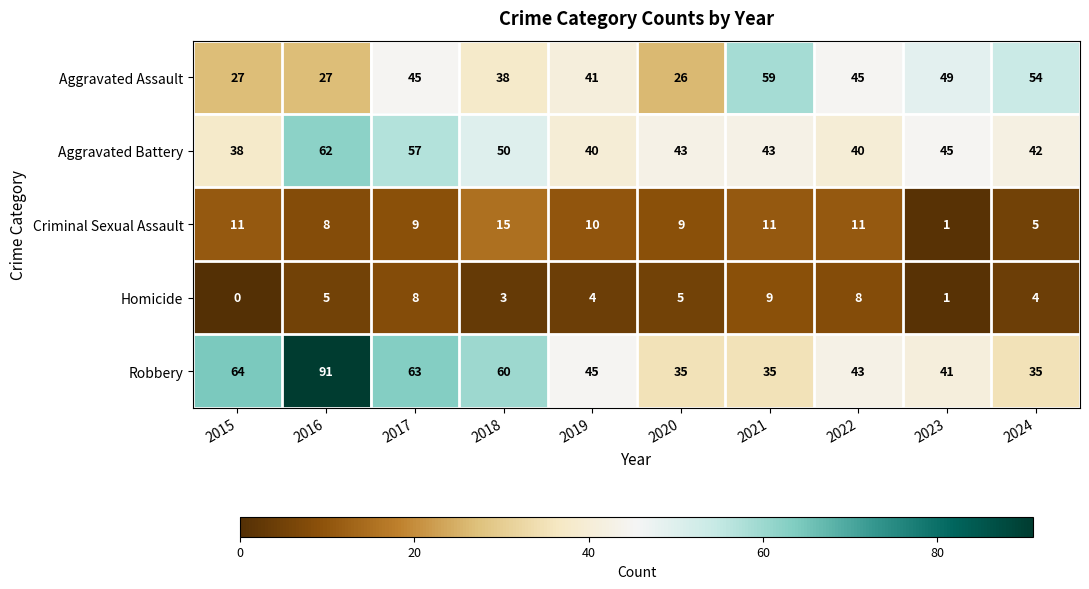

Between 2018 and 2024, which series saw the biggest shift?

Robbery